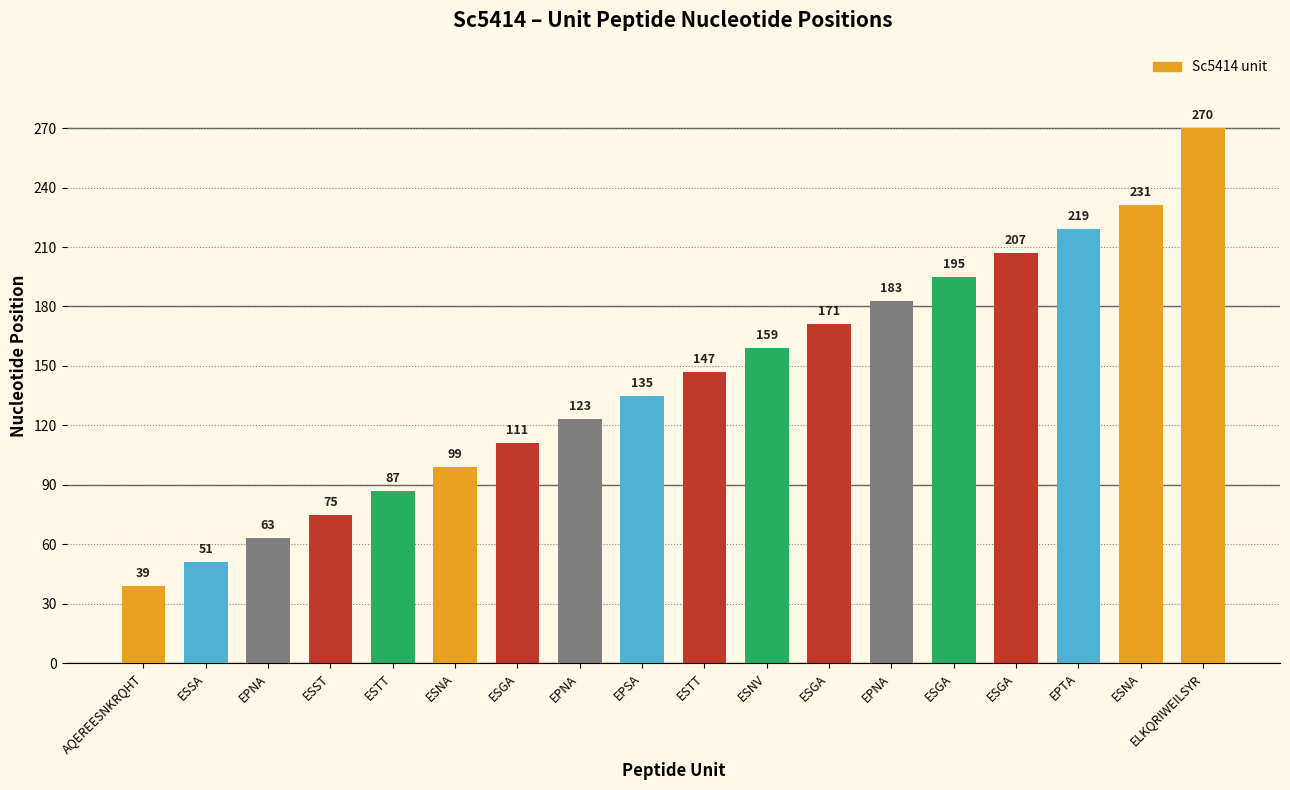

How many data points are less than 147?

9